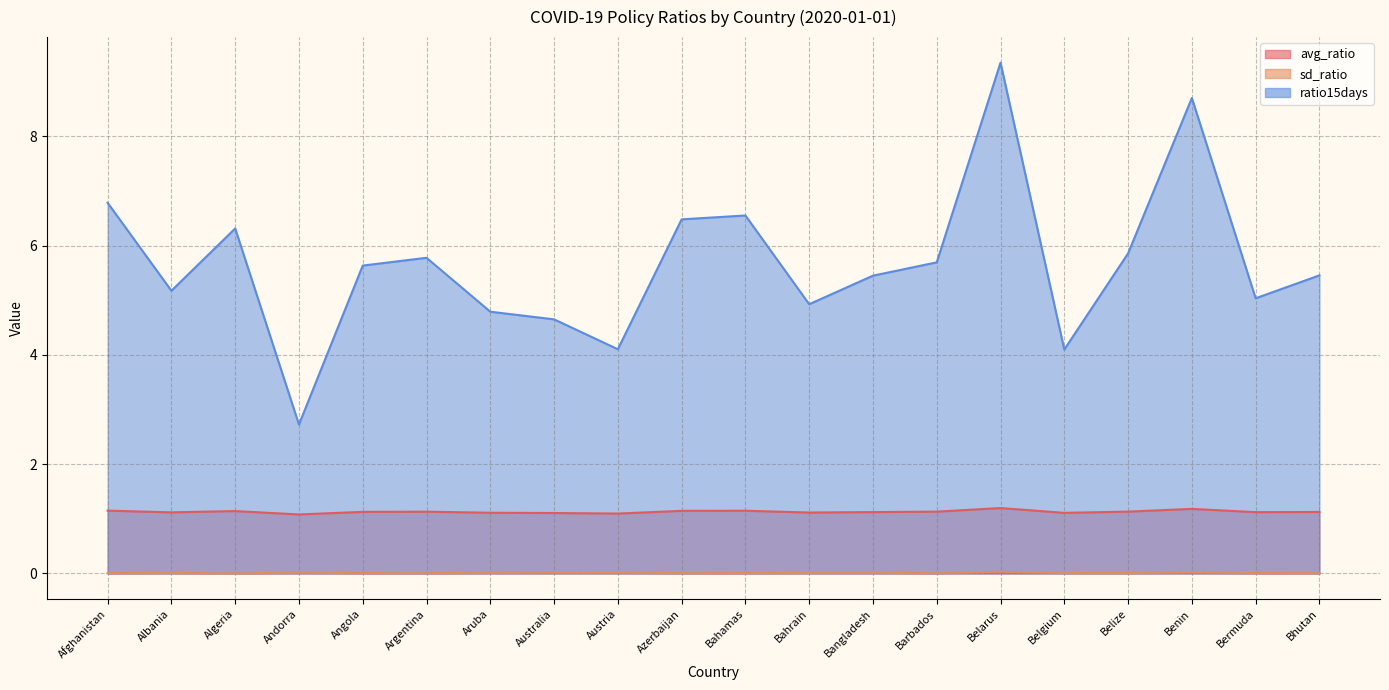

Reading left to right, what are all the values shown in this chart?

avg_ratio: 1.1	1.1	1.1	1.1	1.1	1.1	1.1	1.1	1.1	1.1	1.1	1.1	1.1	1.1	1.2	1.1	1.1	1.2	1.1	1.1
sd_ratio: 0.0	0.0	0.0	0.0	0.0	0.0	0.0	0.0	0.0	0.0	0.0	0.0	0.0	0.0	0.0	0.0	0.0	0.0	0.0	0.0
ratio15days: 6.8	5.2	6.3	2.7	5.6	5.8	4.8	4.7	4.1	6.5	6.6	4.9	5.4	5.7	9.3	4.1	5.9	8.7	5.0	5.5